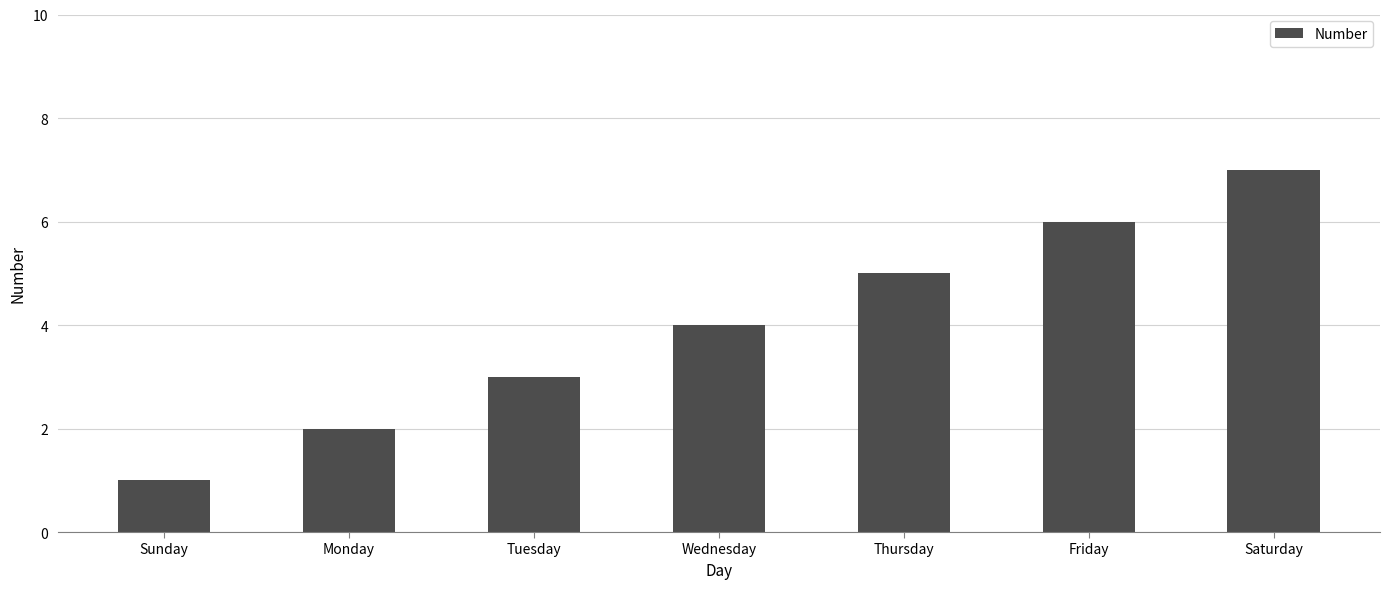

What is the sum of the values at Thursday and Saturday?

12